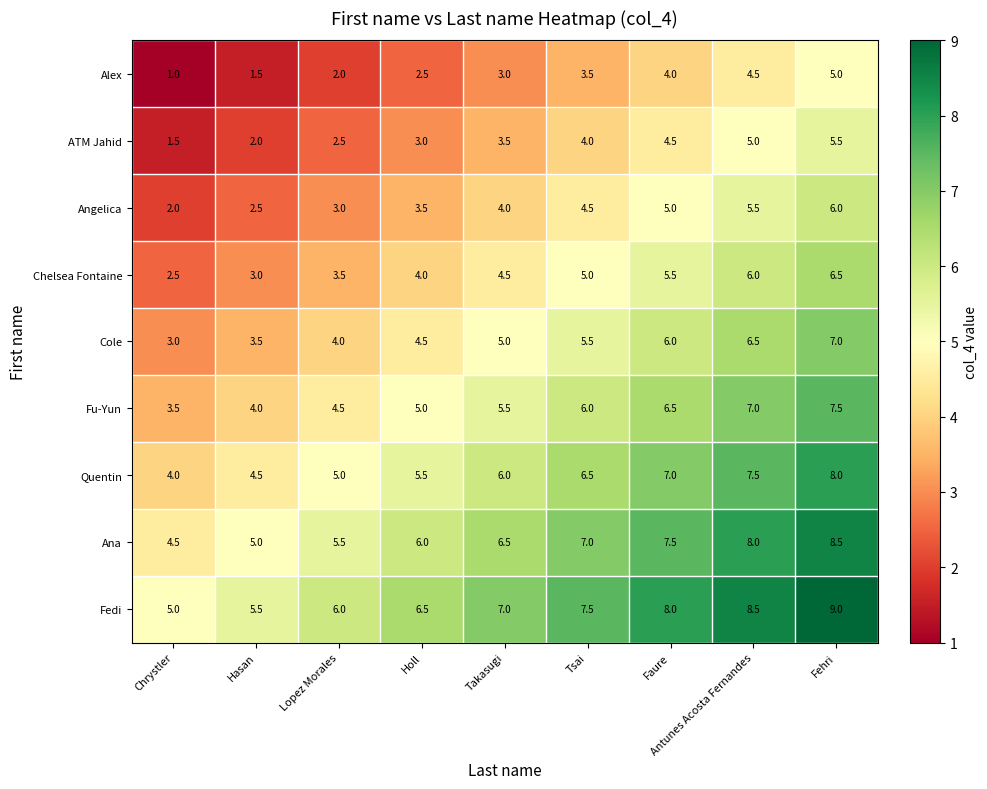

What is the sum of all Angelica values?

36.0